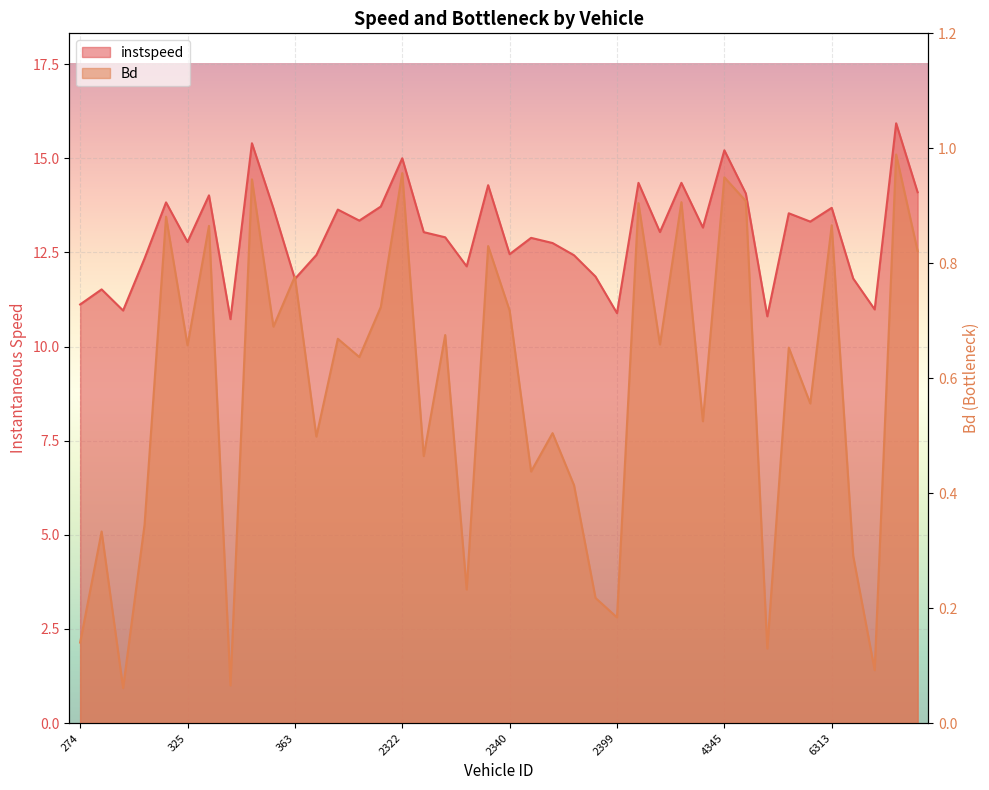

In Bd, how many points are lower than both neighbors (excluding endpoints)?

15